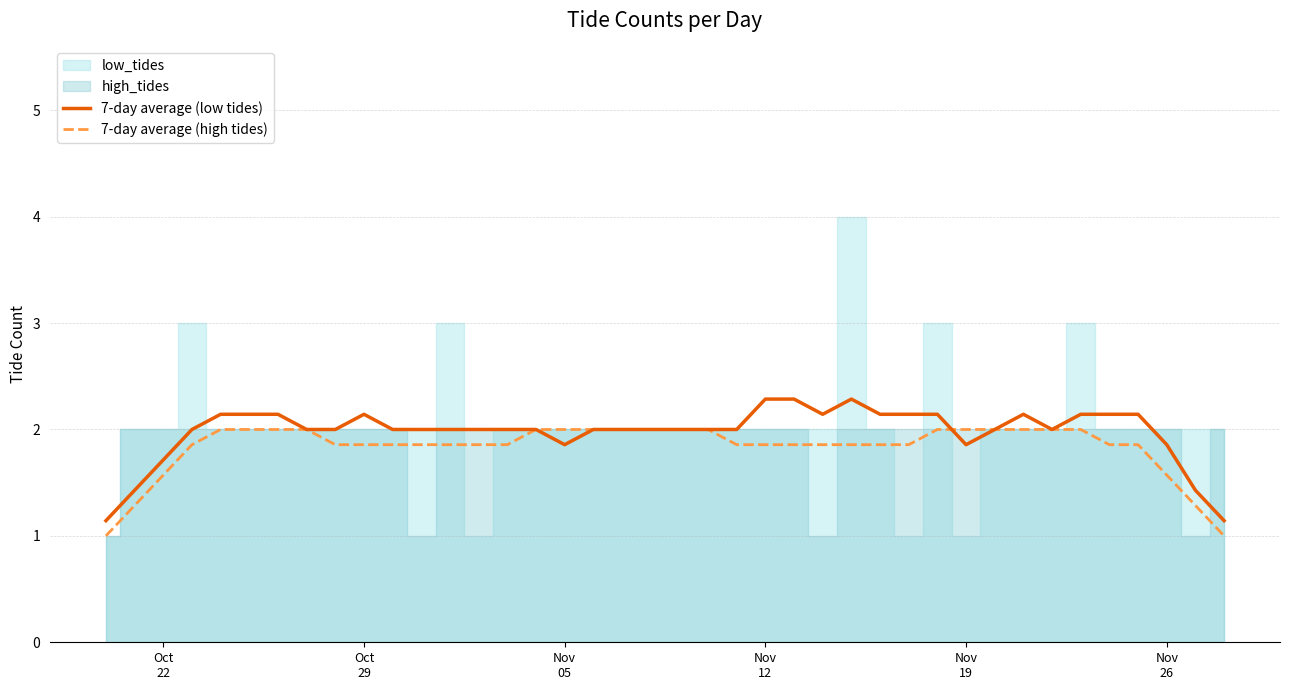

What is the lowest value of the 7-day average (low tides) series?

1.1